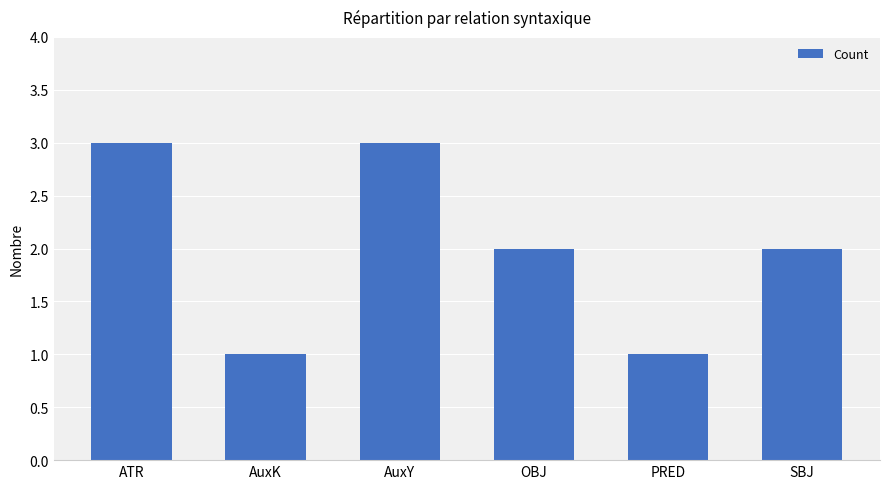

What is the change in value from ATR to SBJ?

-1